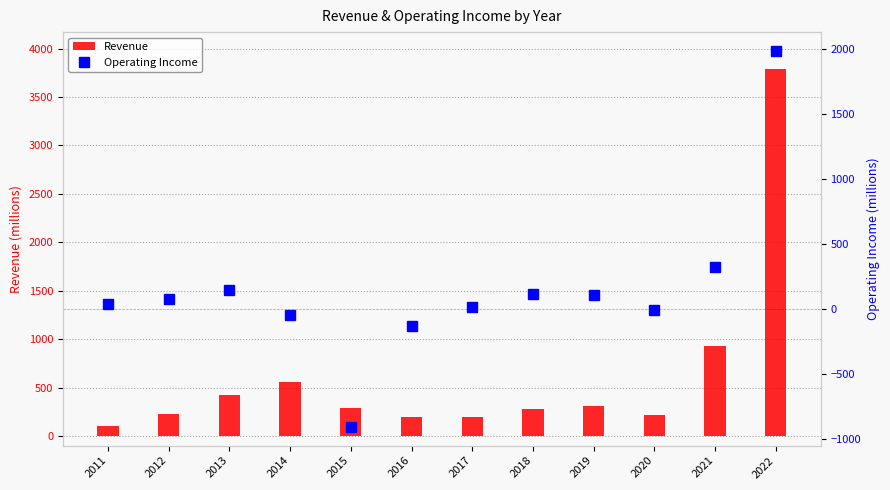

What is the smallest value displayed?

-907.4